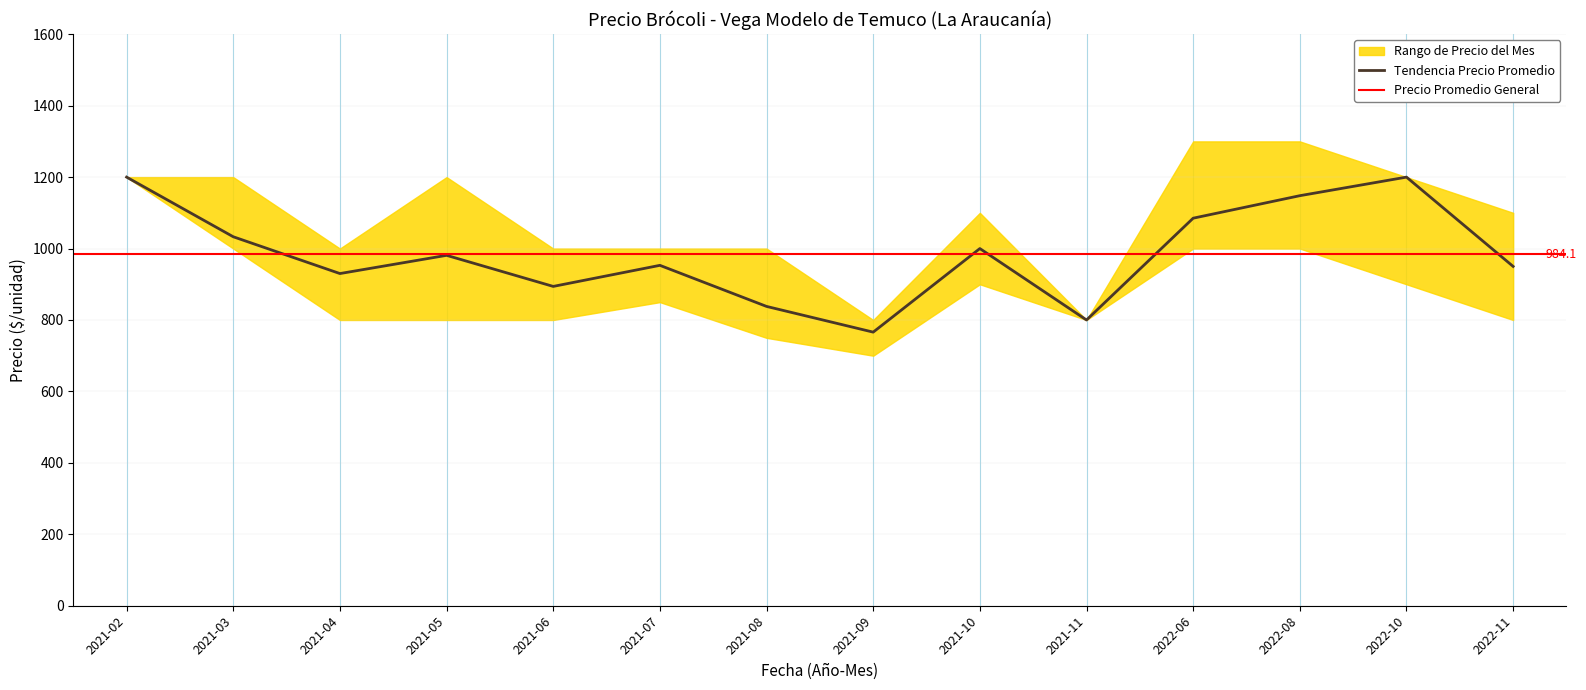

What is the maximum value for Precio promedio ponderado?

1200